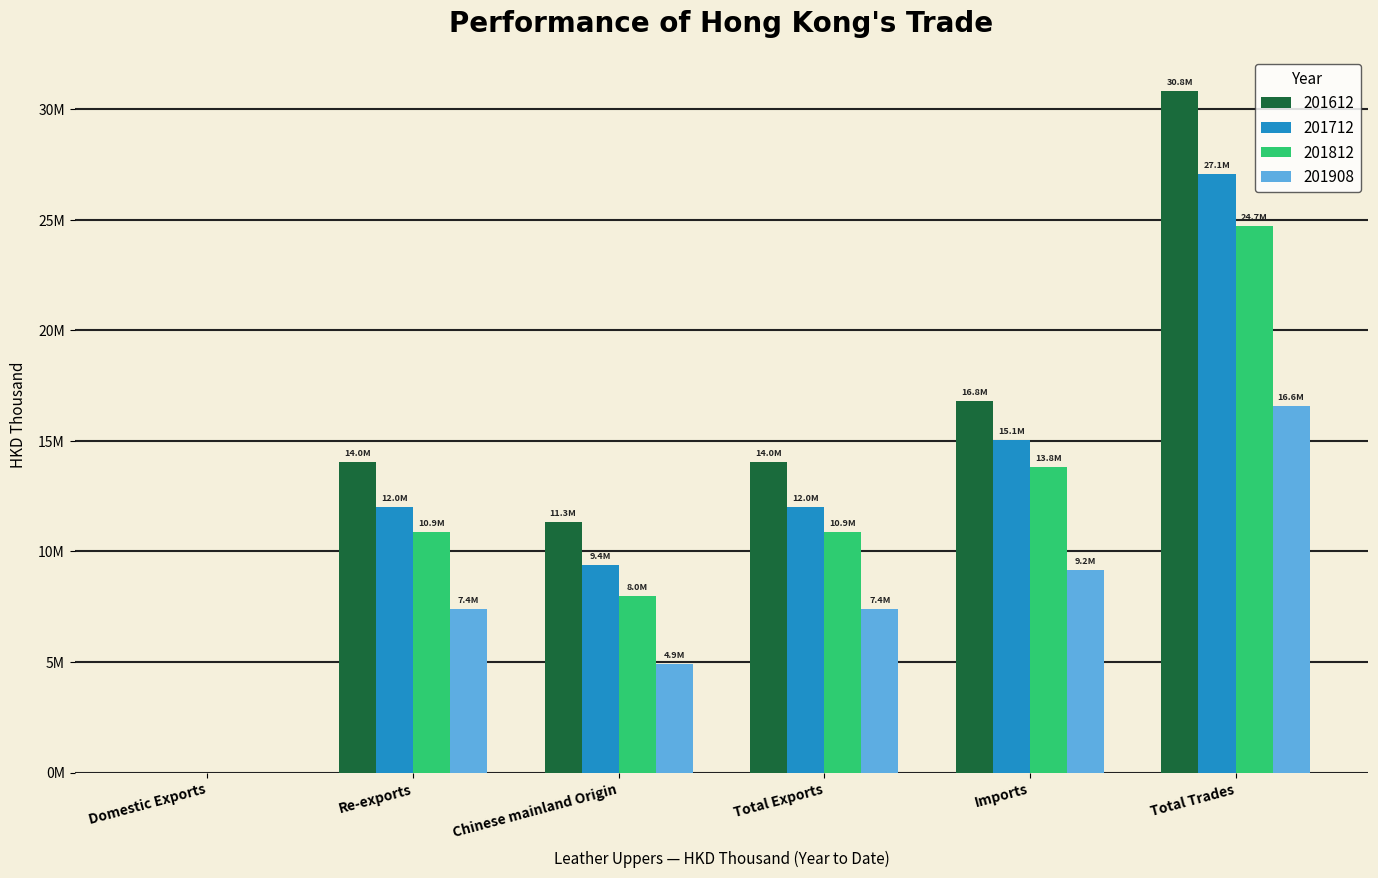

Reading right to left, extract all data points from this chart.

201612: 30832769.7	16799731.0	14033038.7	11349169.8	14032757.2	281.5
201712: 27051425.5	15057004.7	11994420.9	9381132.0	11993793.7	627.1
201812: 24697273.1	13824368.9	10872904.1	7965202.3	10872318.1	586.0
201908: 16574114.1	9172623.2	7401490.9	4896360.8	7401084.9	406.0